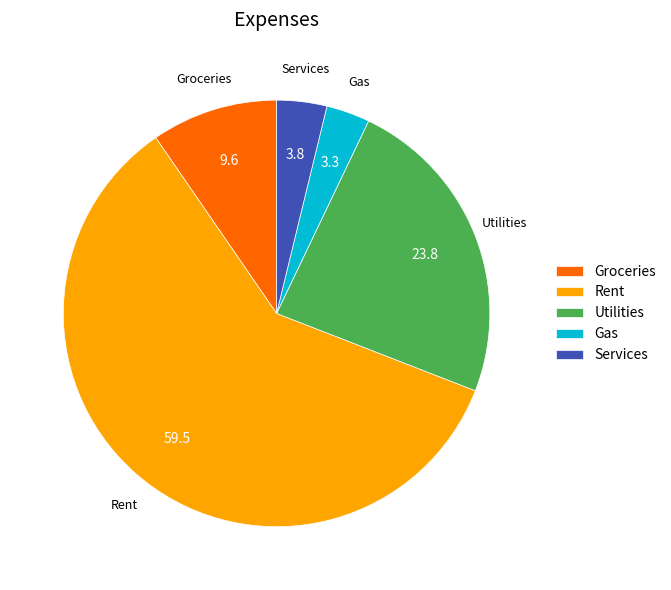

Do Utilities and Gas together represent more than half of the pie?

No